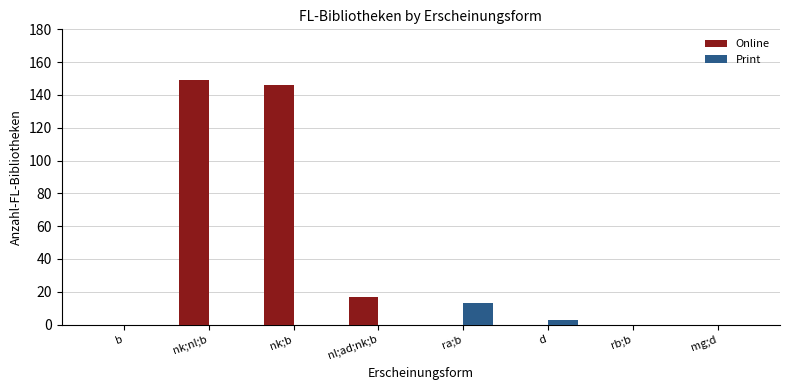

The value of Print at mg;d is 0. True or false?

True